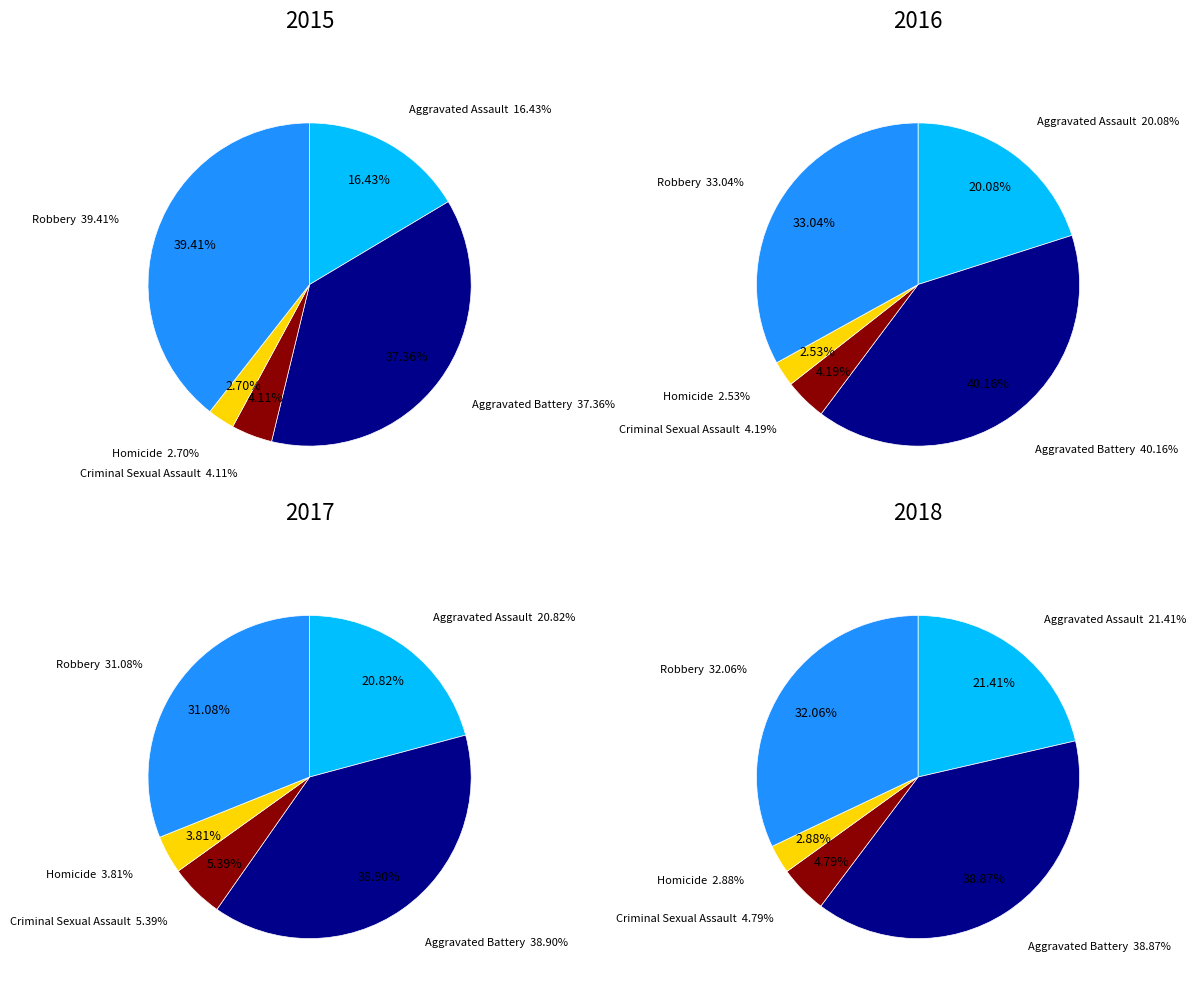

How many slices are in this pie chart?

5